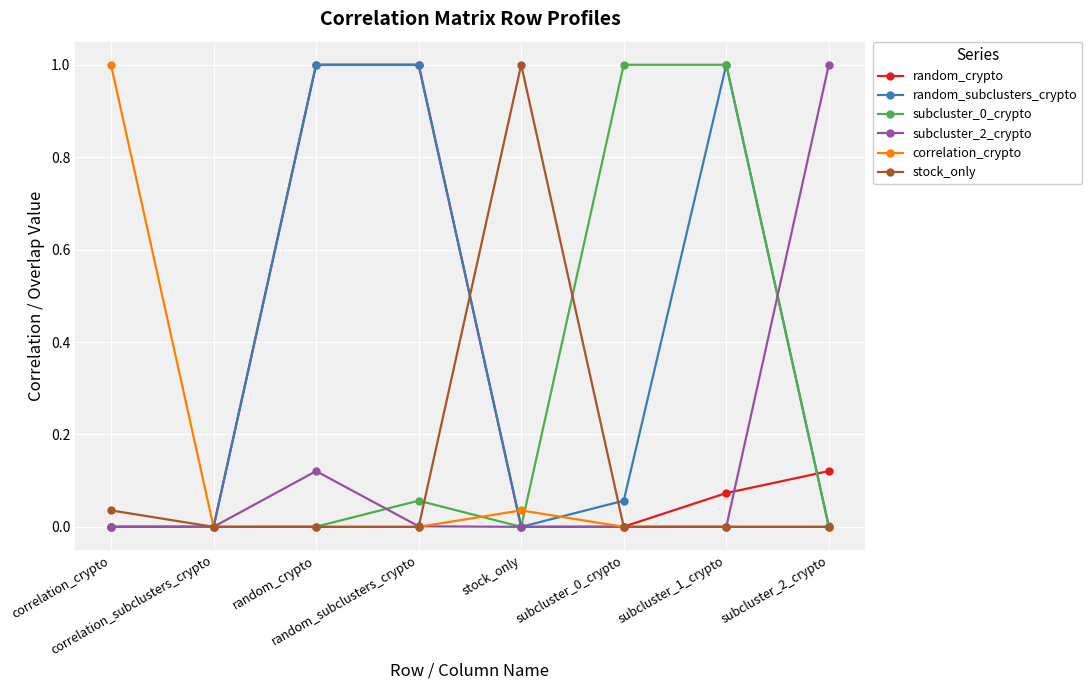

How many data points does each series have?

8